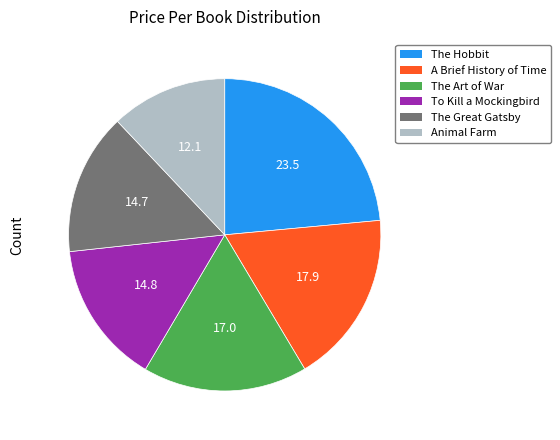

How many slices are in this pie chart?

6